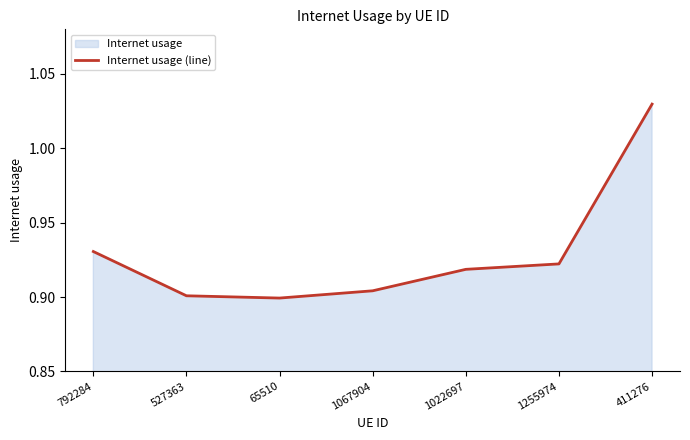

Which label corresponds to the largest value in the chart?

411276